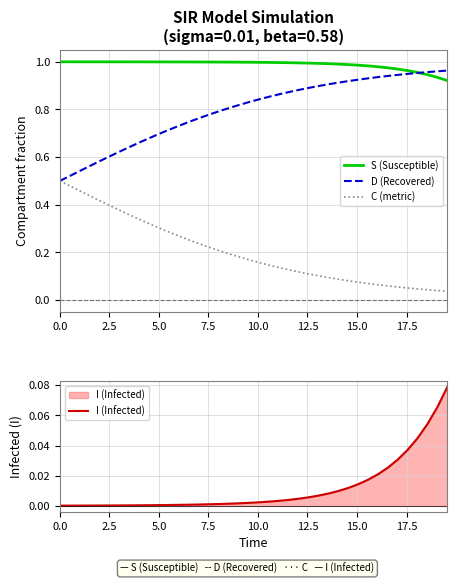

What is the label of the 2nd point from the left?

2.5